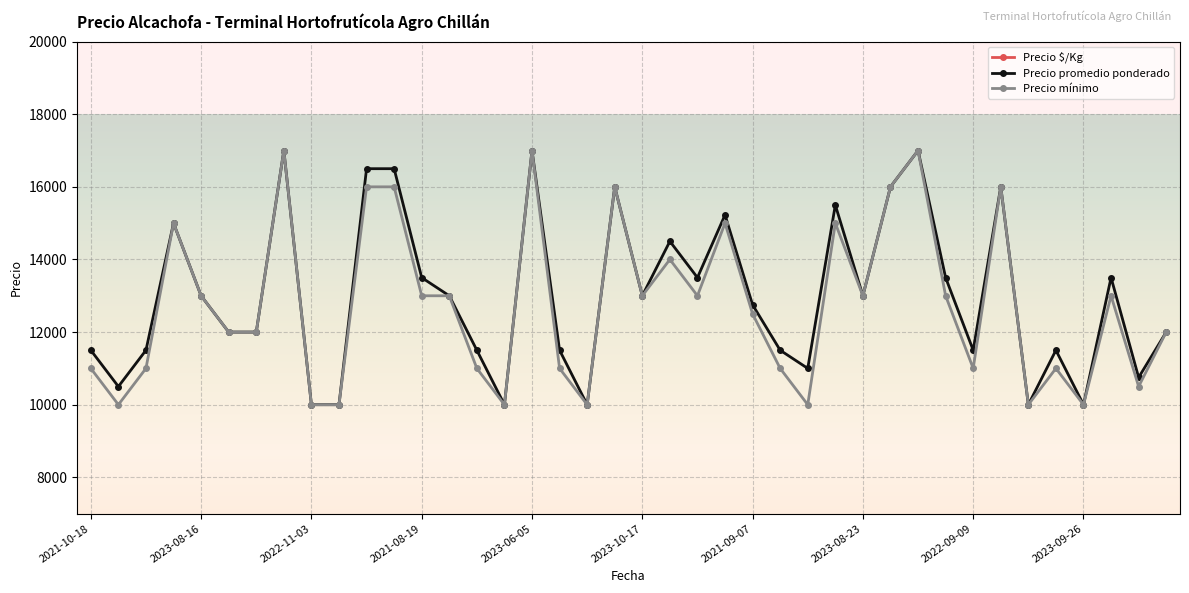

What is the difference between the Precio mínimo values at 39 and 38?

1500